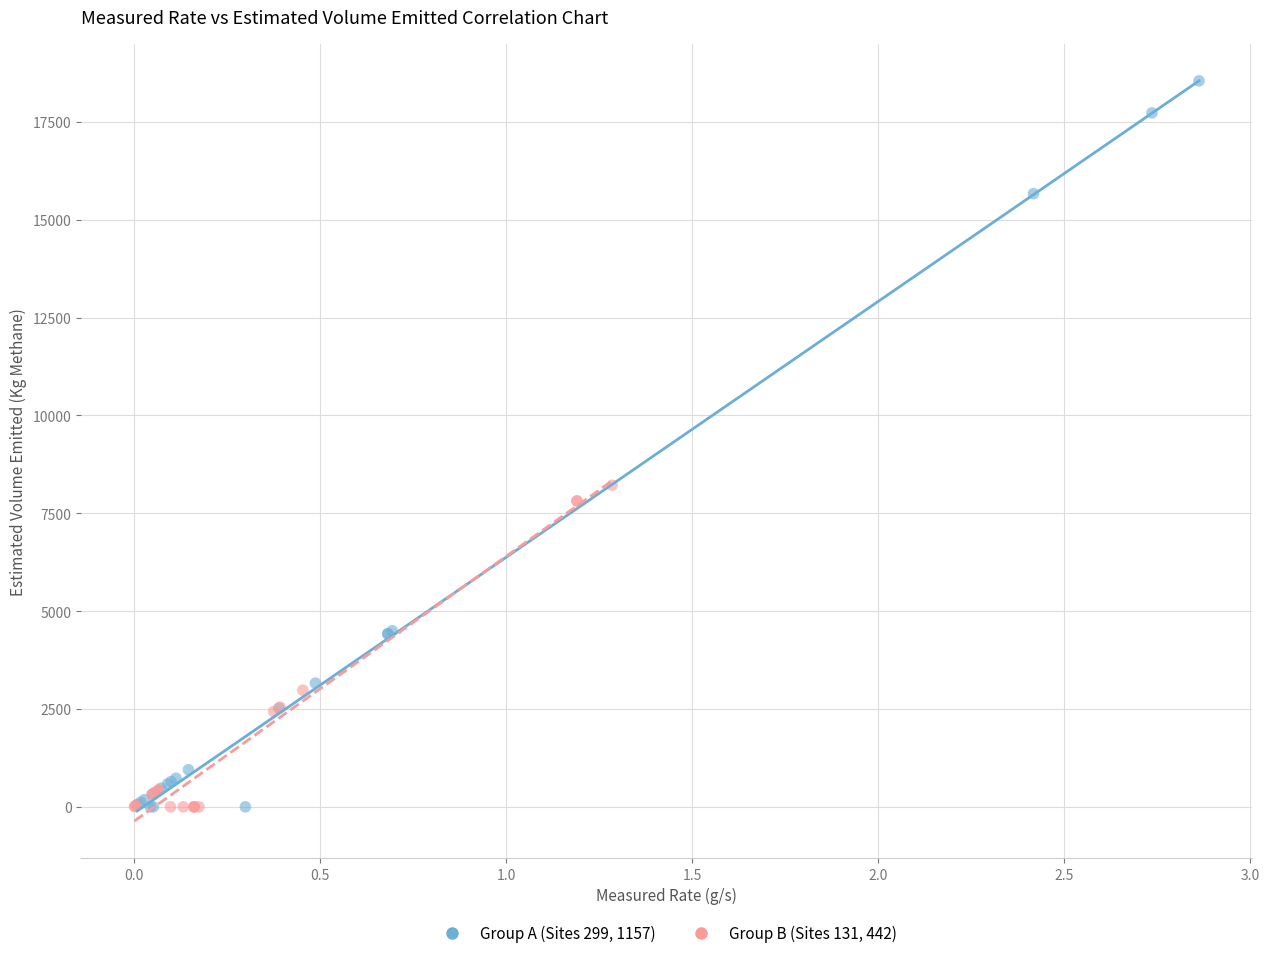

Which series contains the highest Y value?

Group A (Sites 299, 1157)